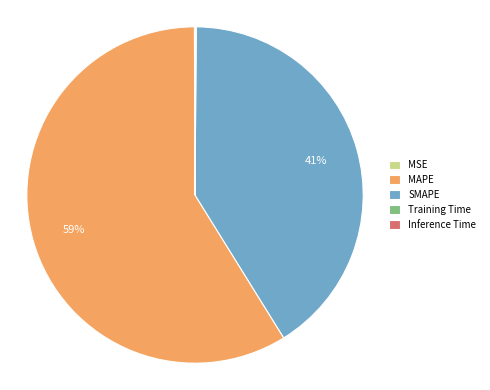

Which category has the biggest portion of the pie?

MAPE